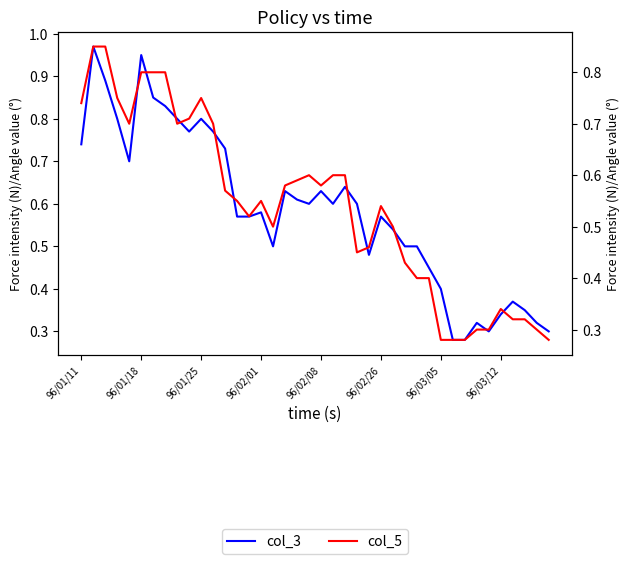

How many col_5 values are between 0 and 1?

40